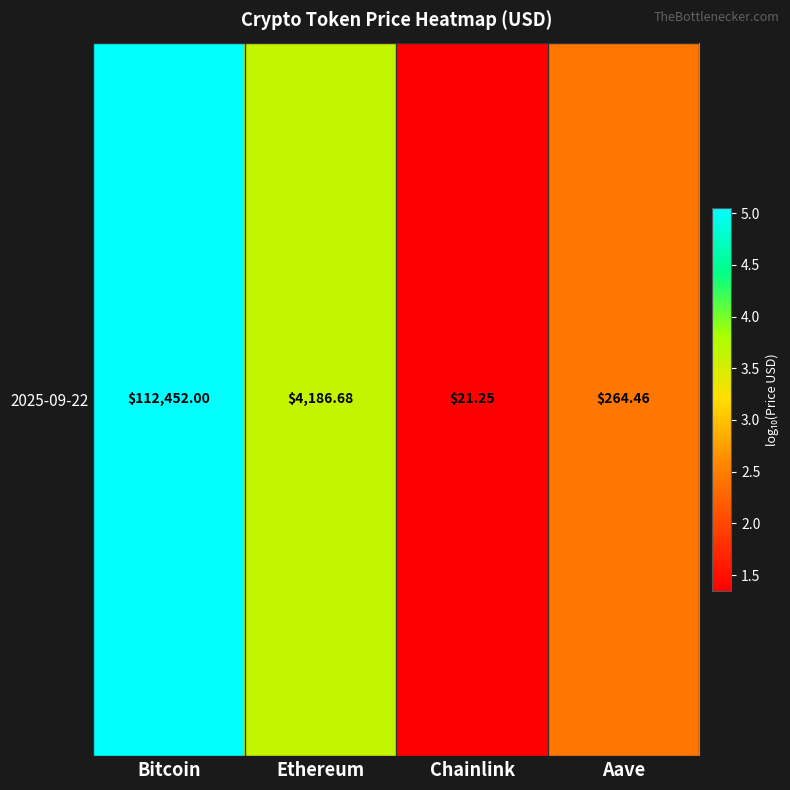

How many data points are above 3?

2